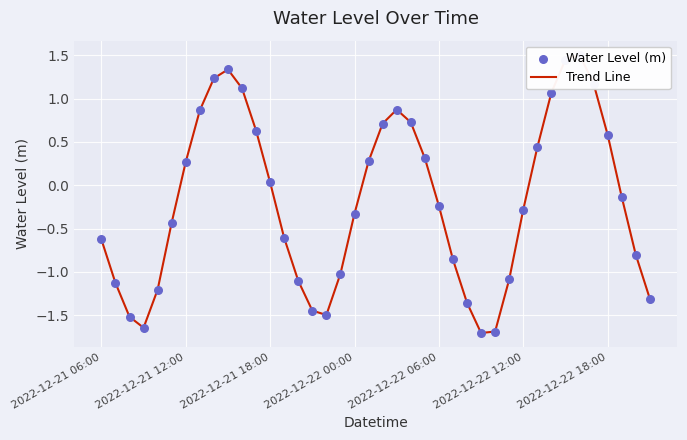

What are all the series names shown in the legend?

Trend Line, Water Level (m)